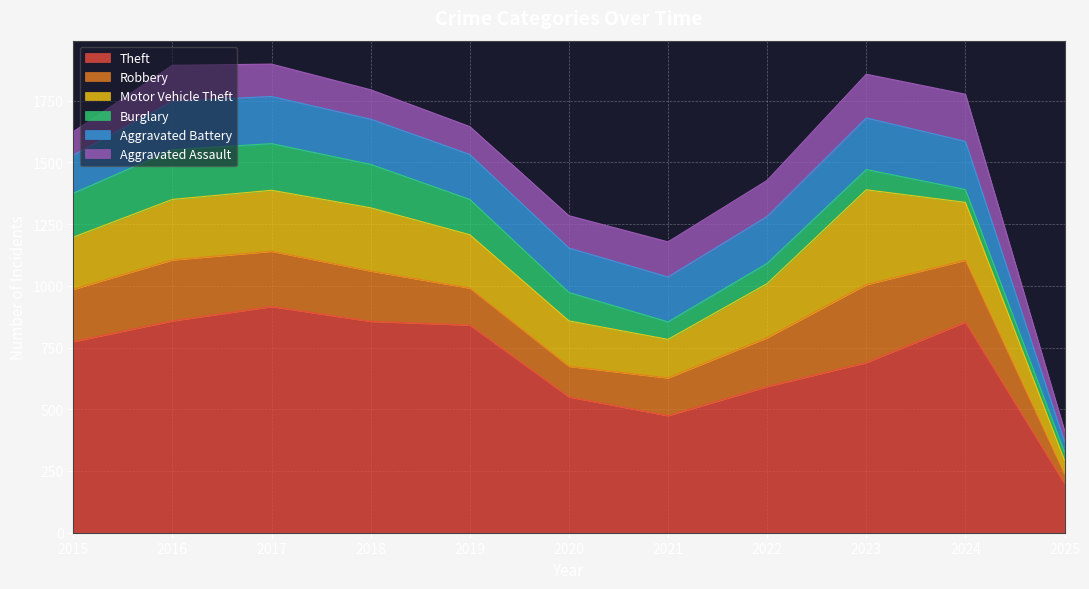

What is the value of the Aggravated Assault point at the 4th from the left?

119